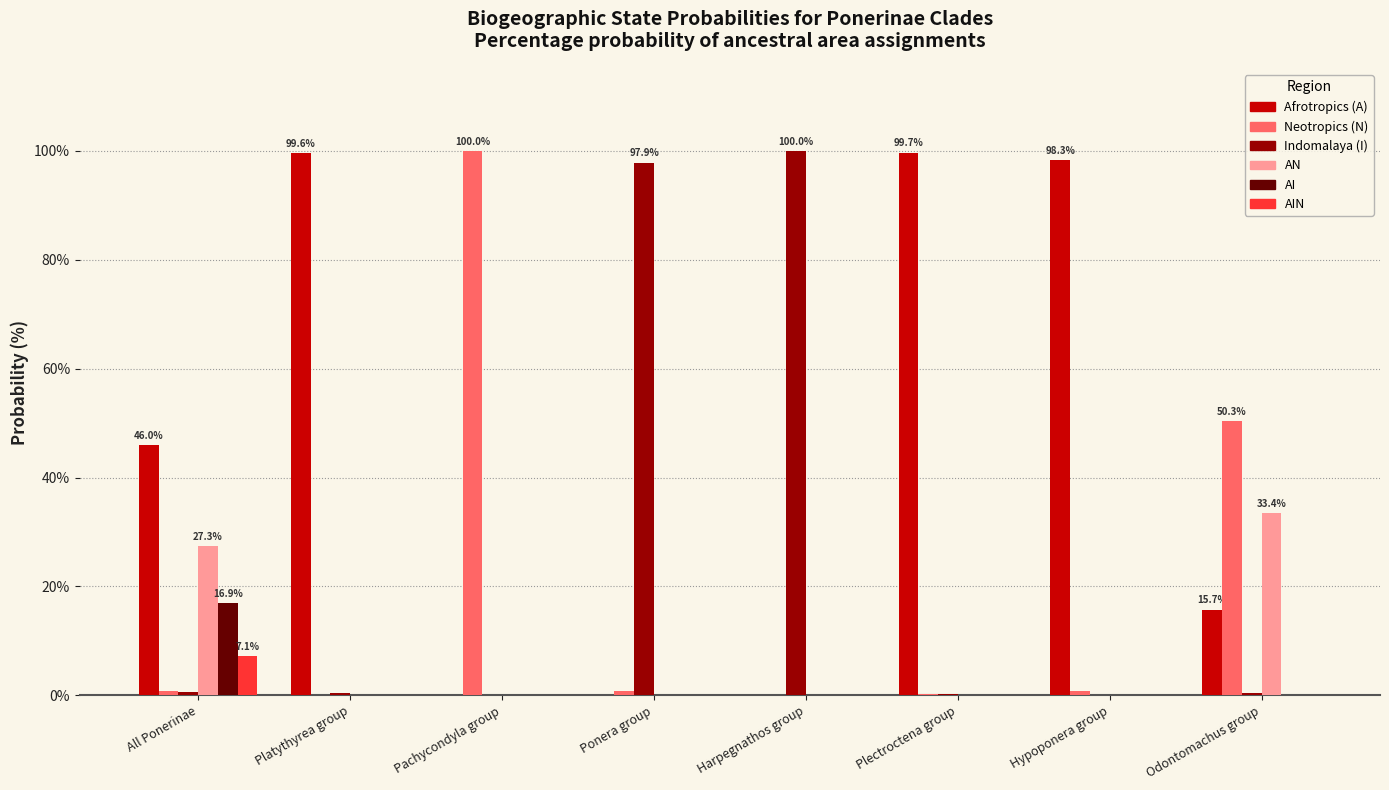

Is it true that Neotropics (N) equals 39.1 at Harpegnathos group?

False